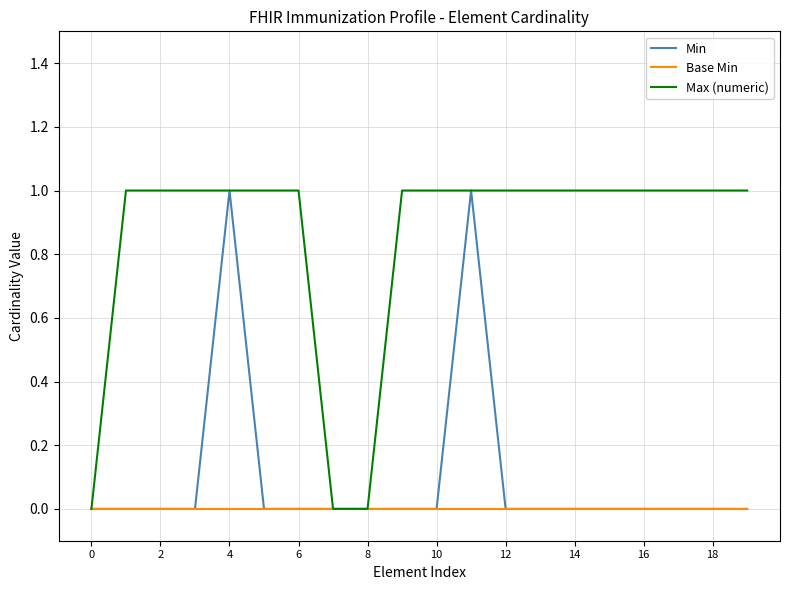

Which series has the largest total across all categories?

Max (numeric)